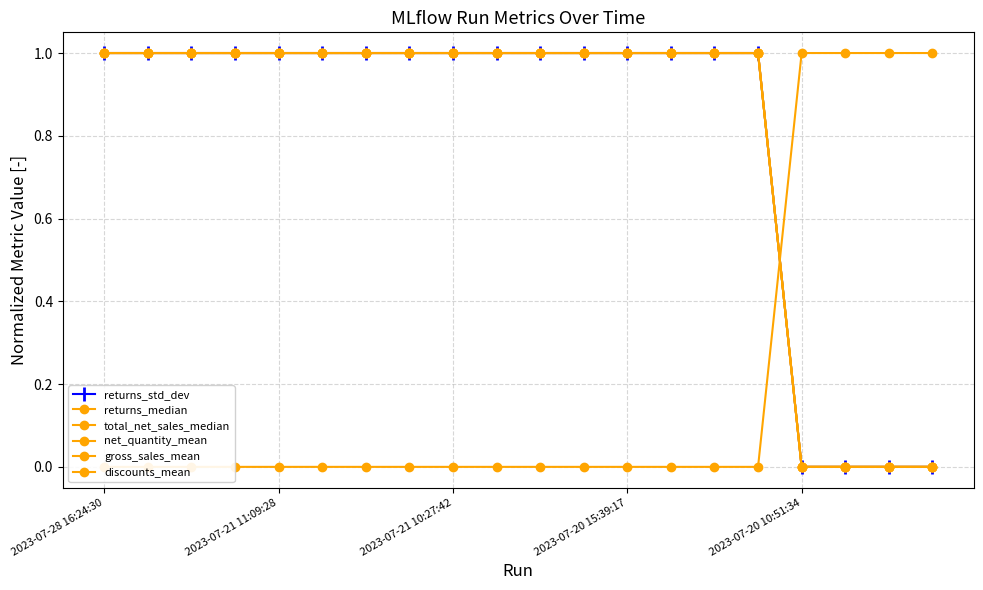

The value of total_net_sales_median at 14 is 1. True or false?

False